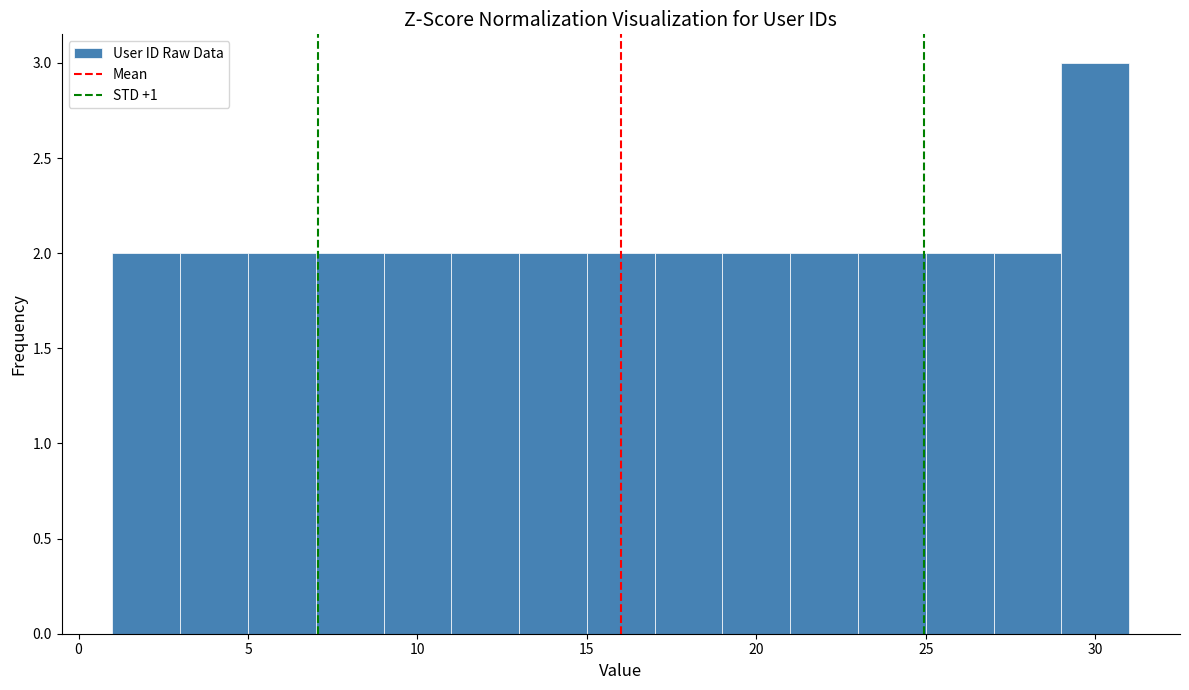

What is the height of the bar covering 25 to 27 on the x-axis? The values are not printed on the chart, so give them approximately, as read against the axis.

2